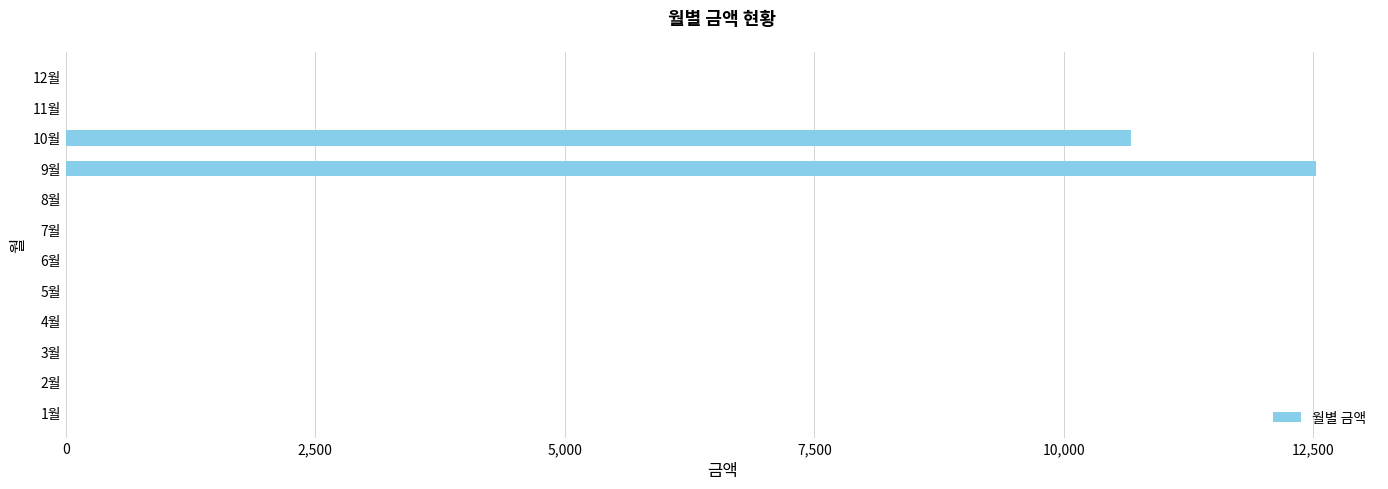

The value at 3월 is -4162. True or false?

False